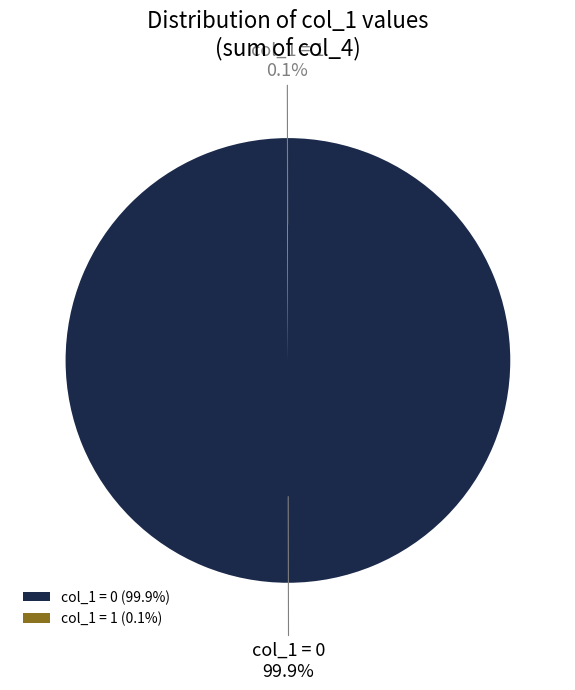

How much of the chart is everything except col_1 = 0?

0.1%